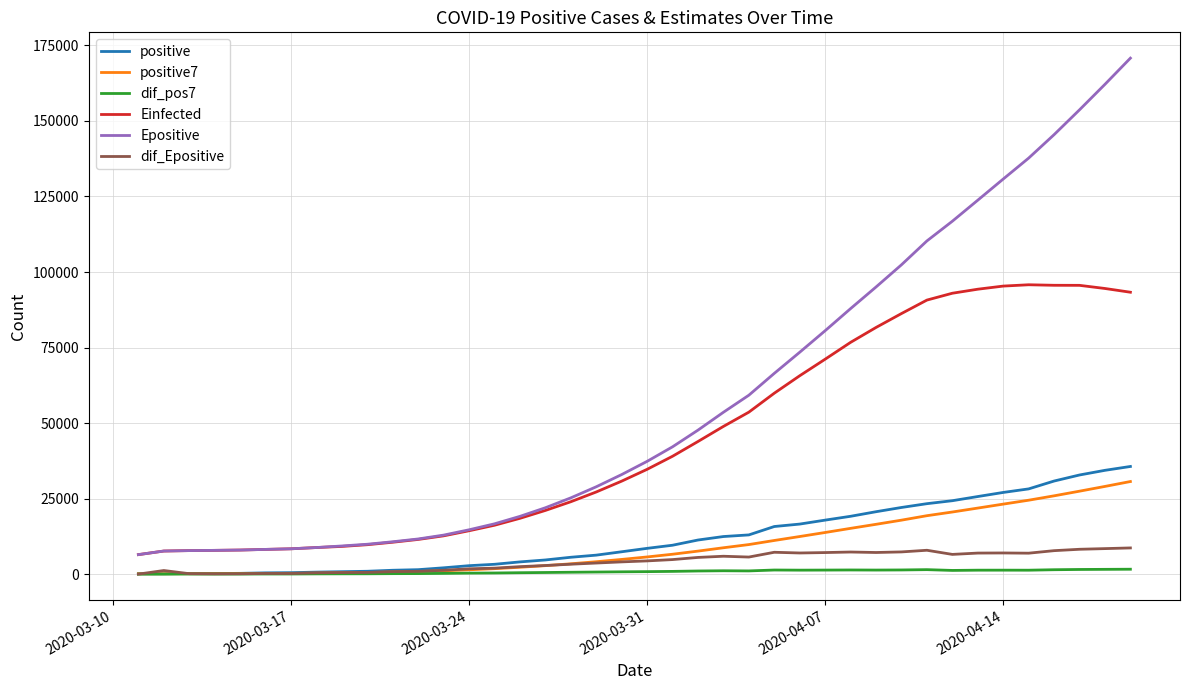

Which series has the widest spread of values?

Epositive